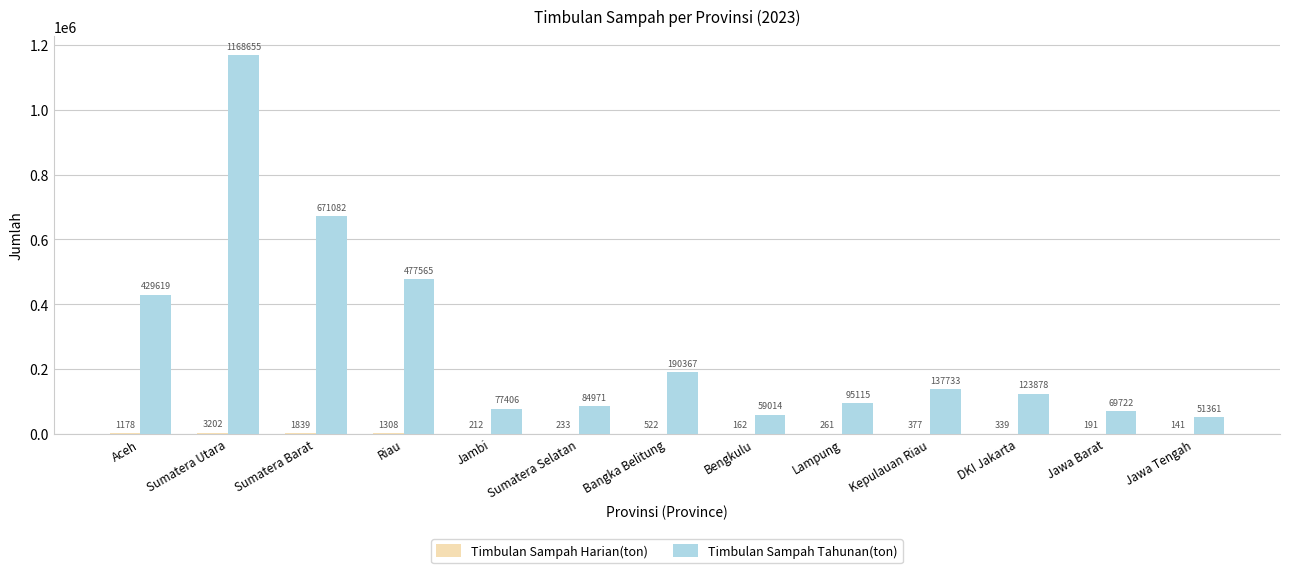

How many series are shown in this chart?

2